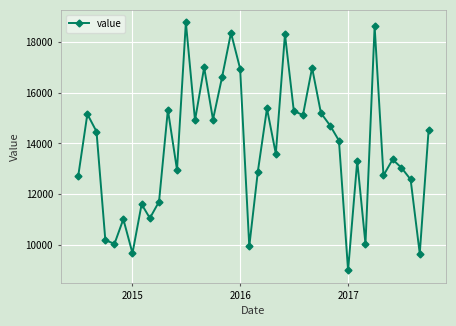

What is the minimum value shown in the chart?

8998